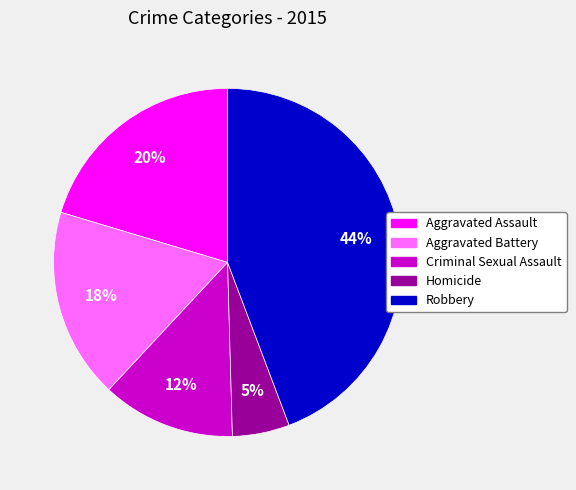

Which category has the biggest portion of the pie?

Robbery